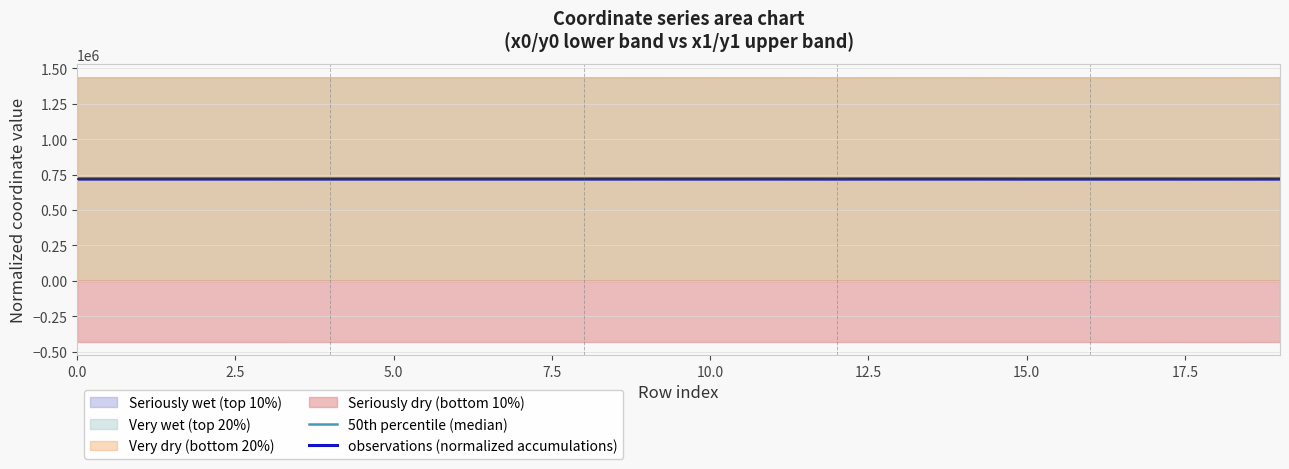

How many data points in observations (normalized accumulations) are above 718700?

11